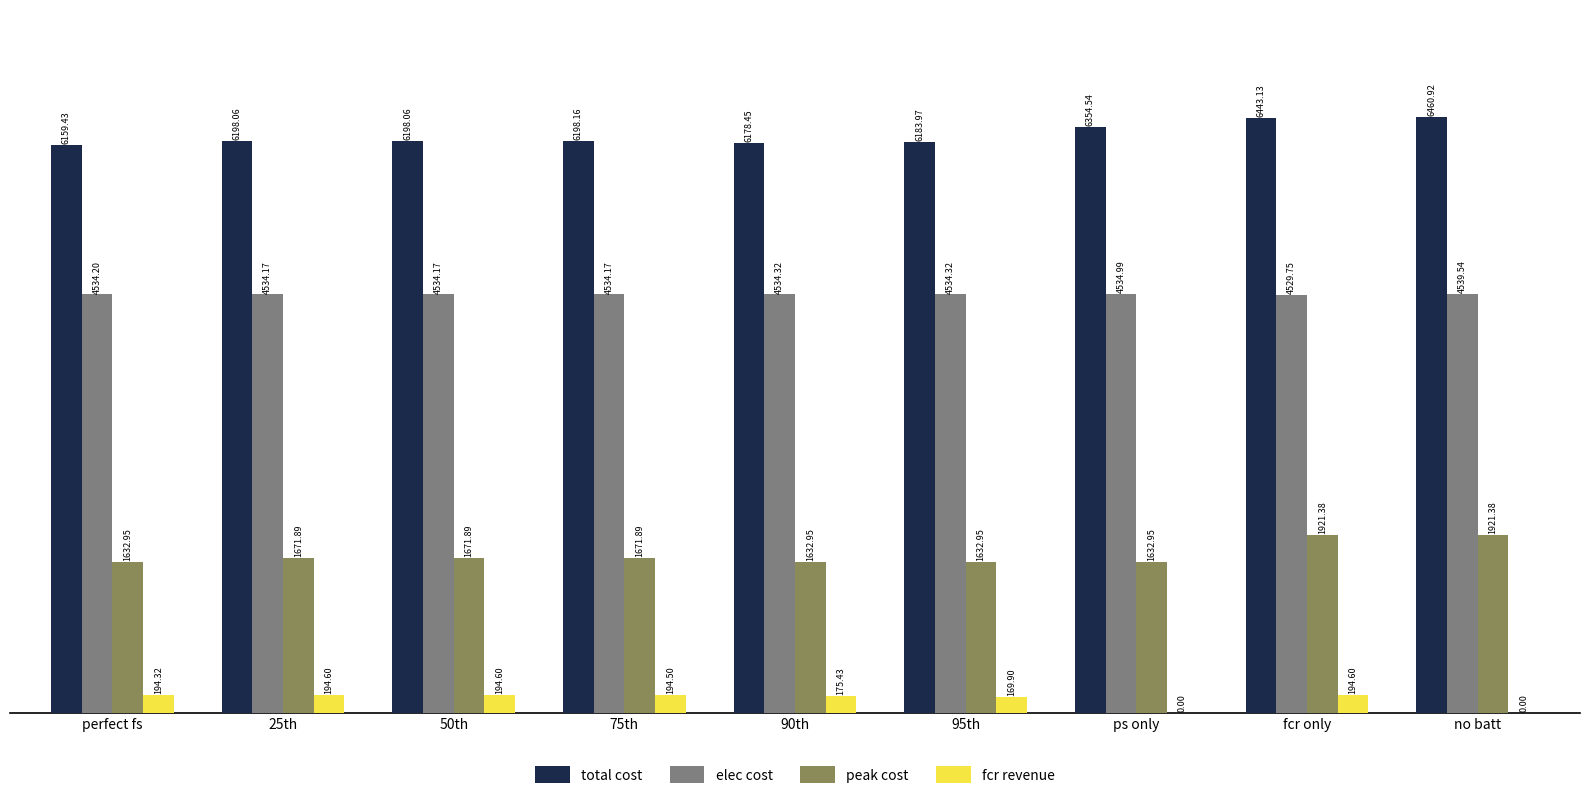

The fcr revenue series shows 169.9 at 95th. True or false?

True